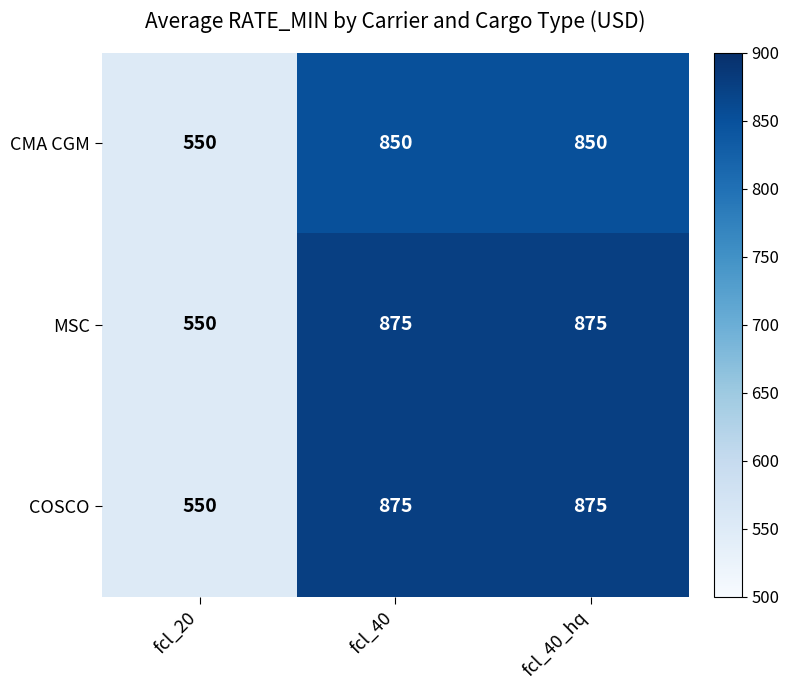

What is the difference between the maximum and minimum values in the CMA CGM series?

300